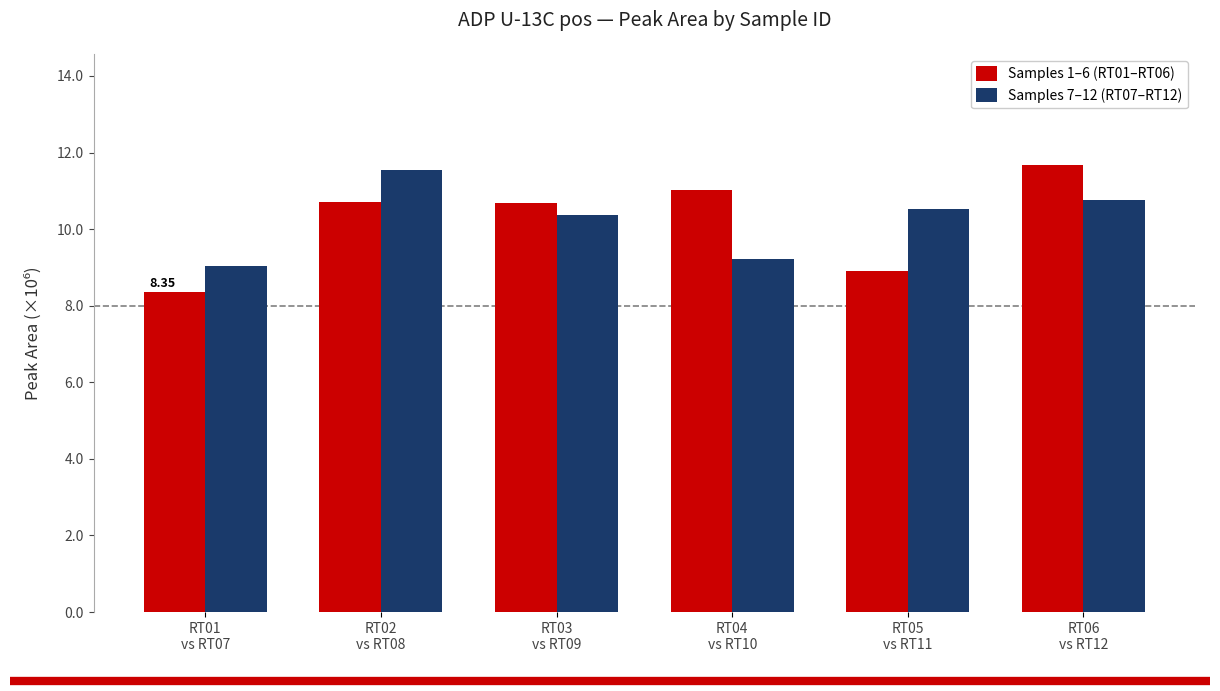

What is the difference between the maximum and second lowest values in the Samples 7–12 (RT07–RT12) series?

2.3